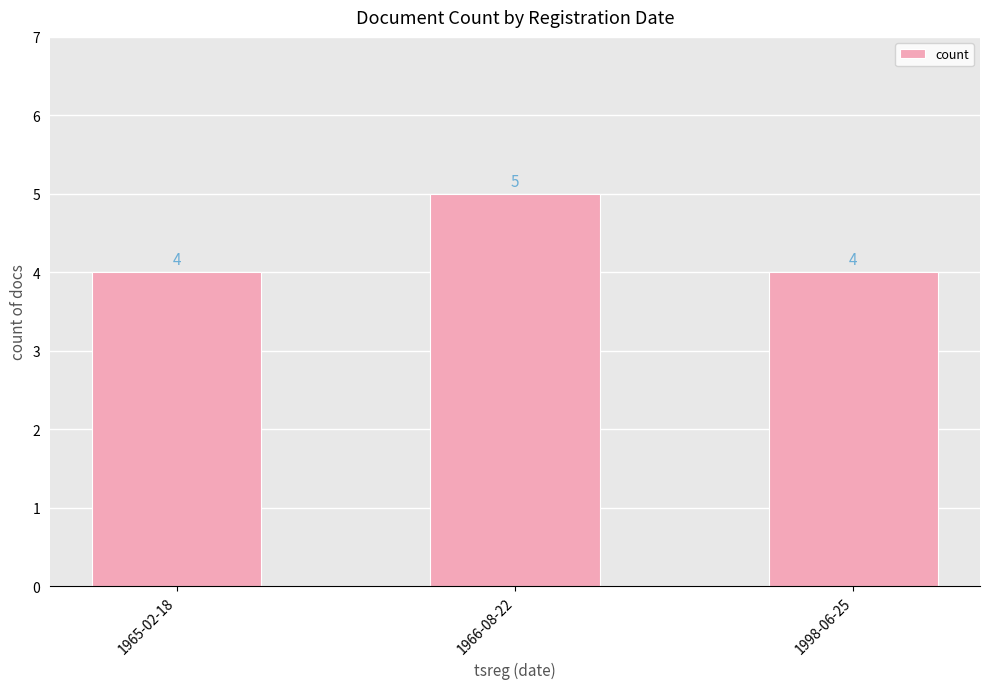

What is the minimum value shown in the chart?

4